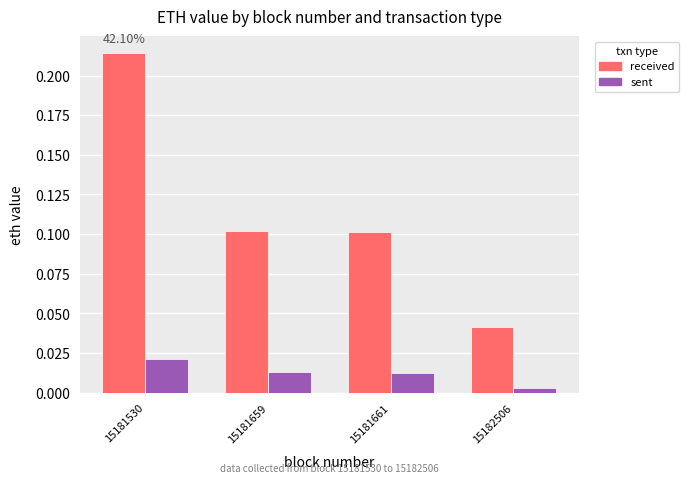

List the series in order of their overall mean, highest first.

received, sent